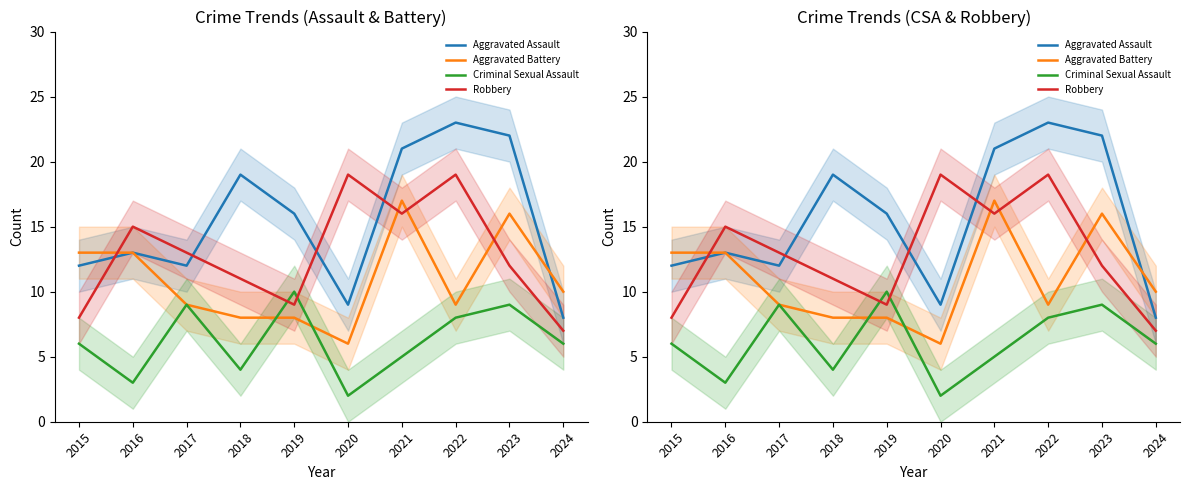

At how many categories does at least one series exceed 15?

6